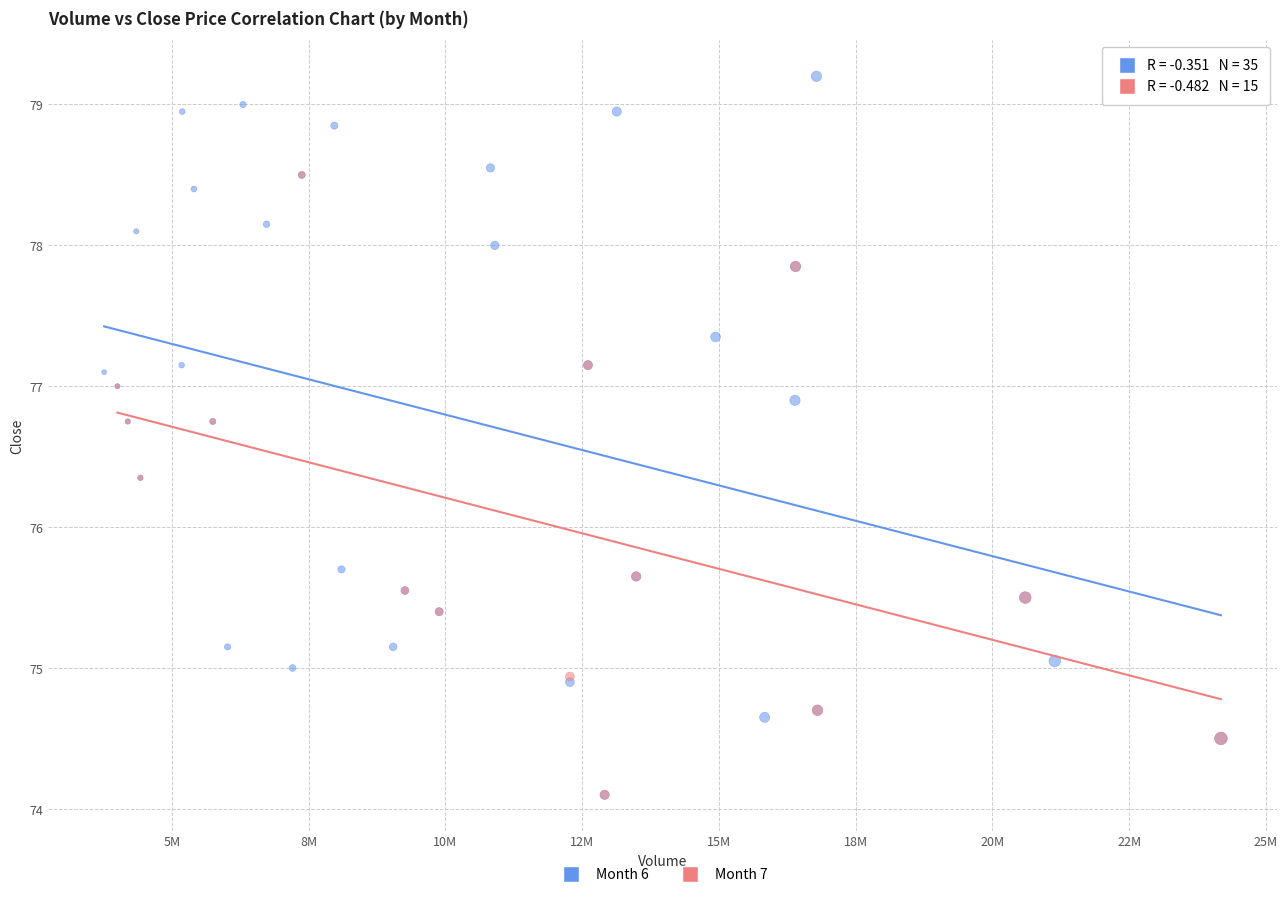

Which series has the largest Y range (max minus min)?

Month 6